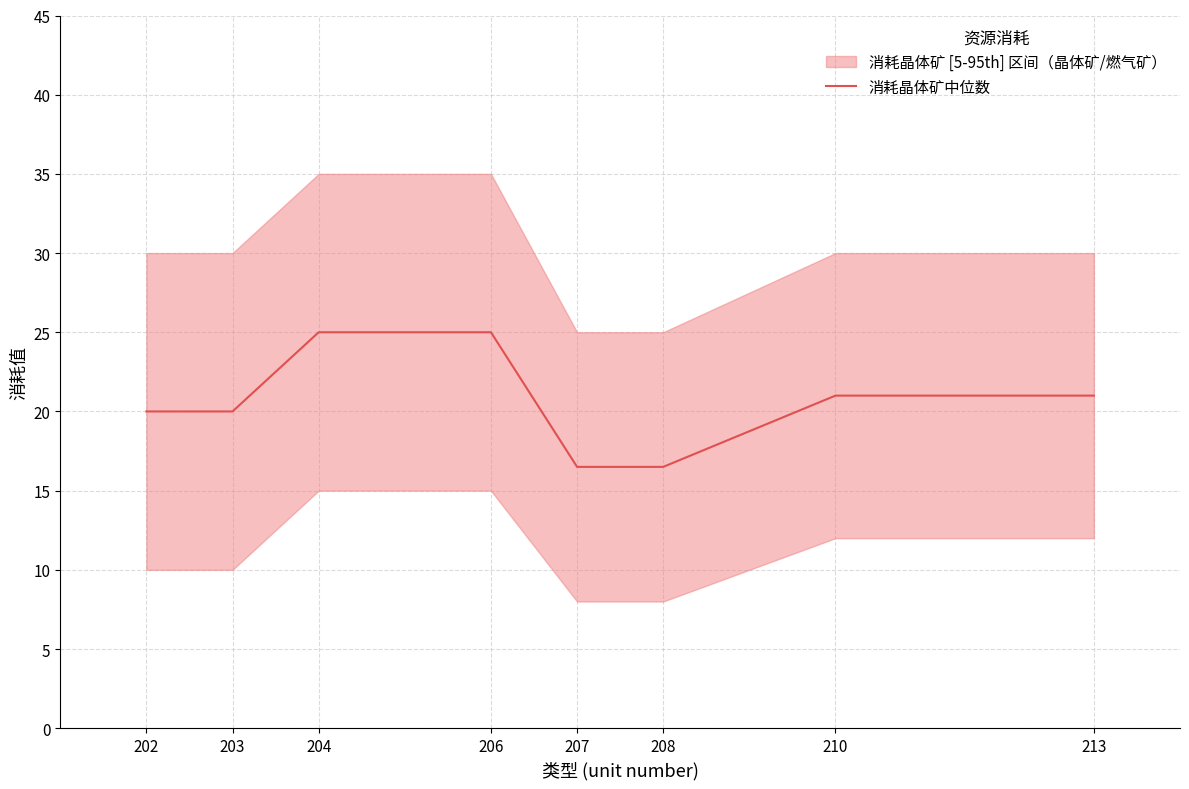

What is the difference between the maximum and minimum values?

8.5